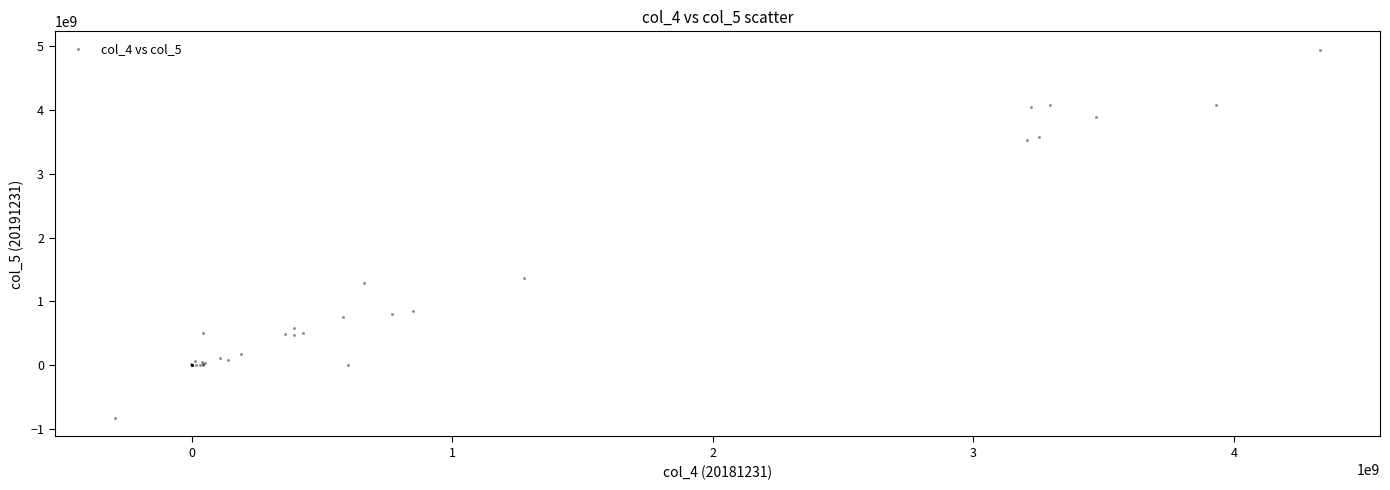

What Y value in the scatter plot is closest to 2057426452?

1364647170.5